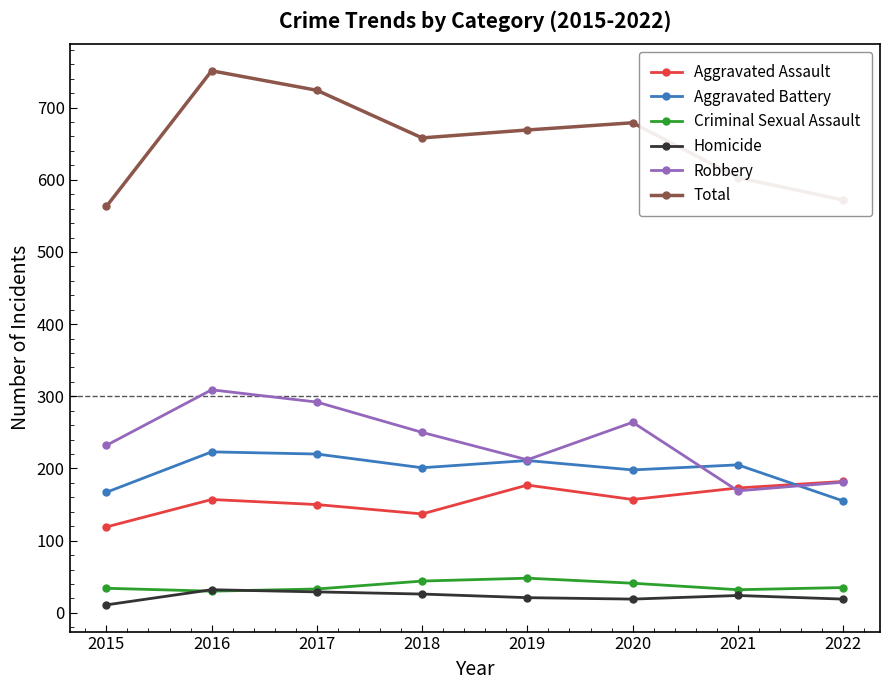

How many interior local valleys does the Robbery series have?

2